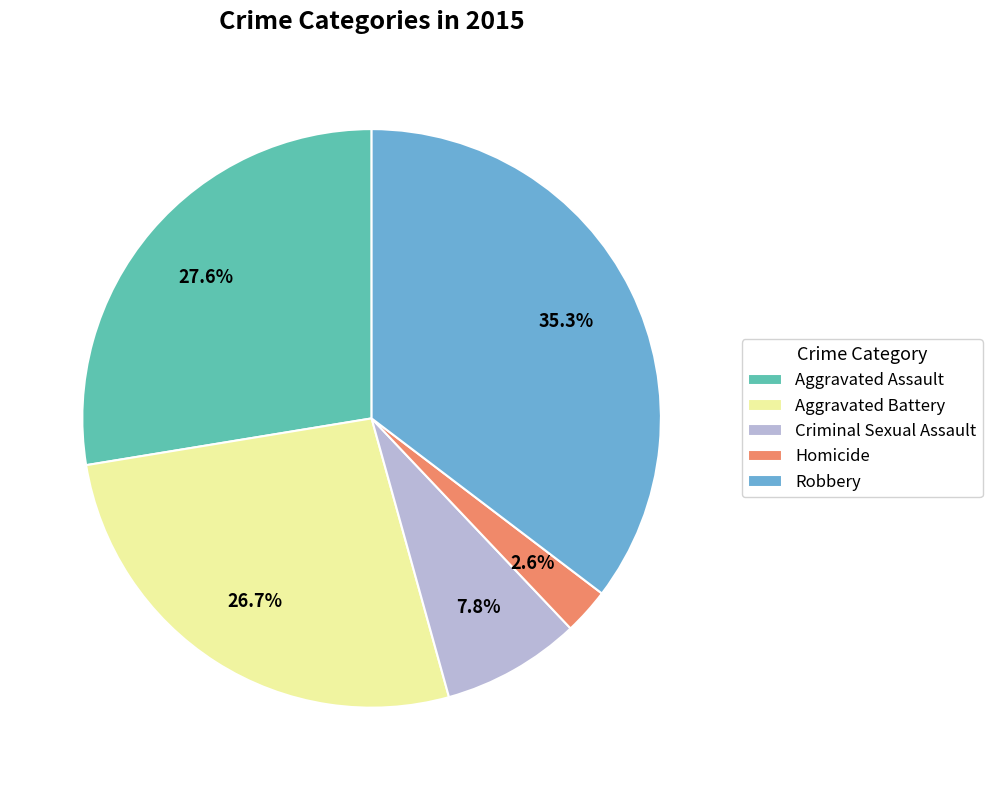

To the nearest percent, what is the difference between the largest and smallest slice percentages?

33%